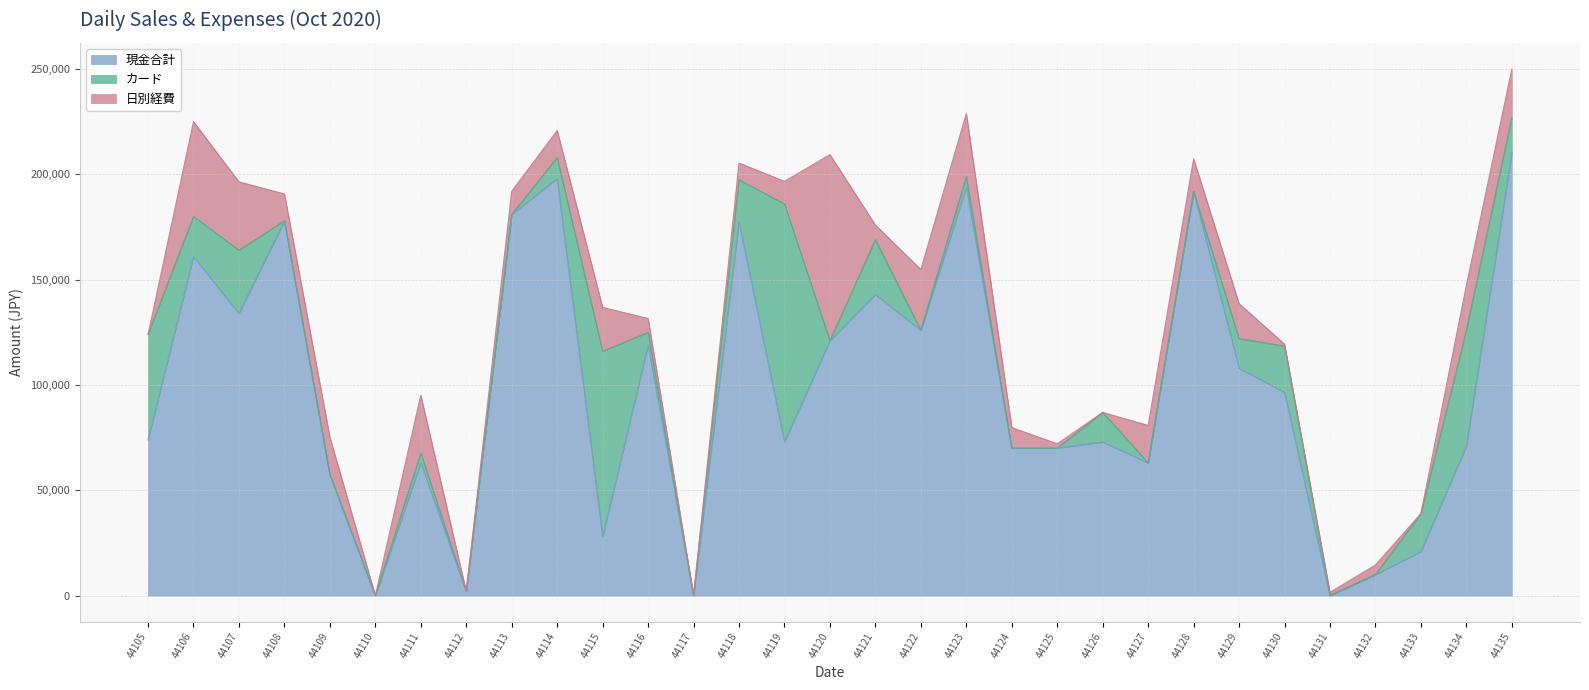

Reading left to right, list all the values displayed in this chart.

現金合計: 74000	161000	134000	178000	57500	0	63000	2000	181000	198000	28000	119000	0	177420	73000	121000	143000	126000	194000	70000	70000	73000	63000	192000	108000	96500	0	10000	20900	71000	210000
カード: 50000	19000	30000	0	0	0	4700	0	0	10000	88000	6000	0	20000	113000	0	26000	0	5000	0	0	14000	0	0	14000	22000	0	0	18000	55000	17000
日別経費: 0	45038	32472	12731	17734	0	27419	0	11019	12842	20846	6600	0	7983	10724	88418	6962	28831	29890	9795	2096	0	17810	15385	16663	930	1533	4565	0	21260	22994